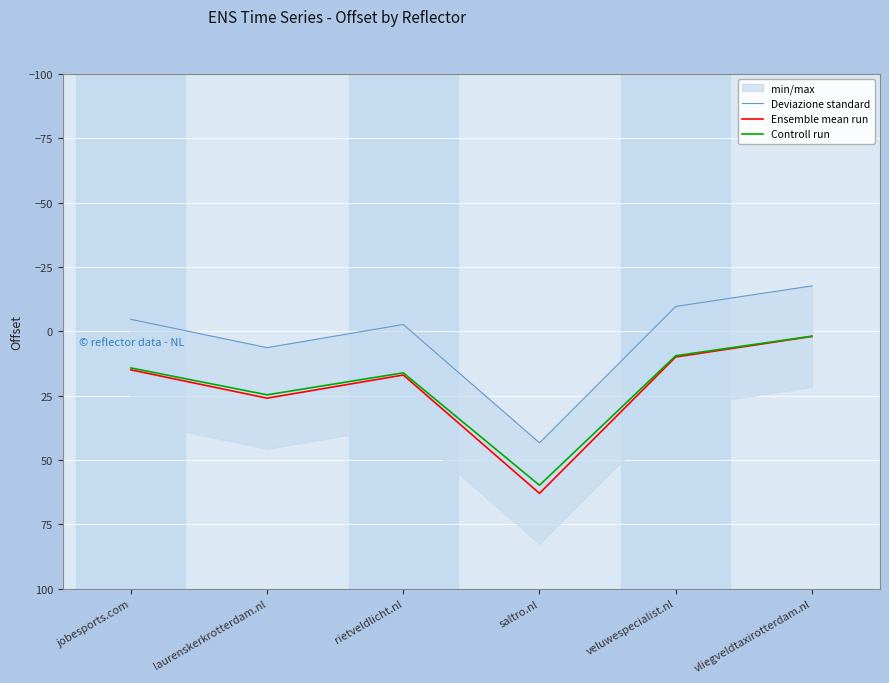

True or false: Deviazione standard and Controll run cross at least once.

False